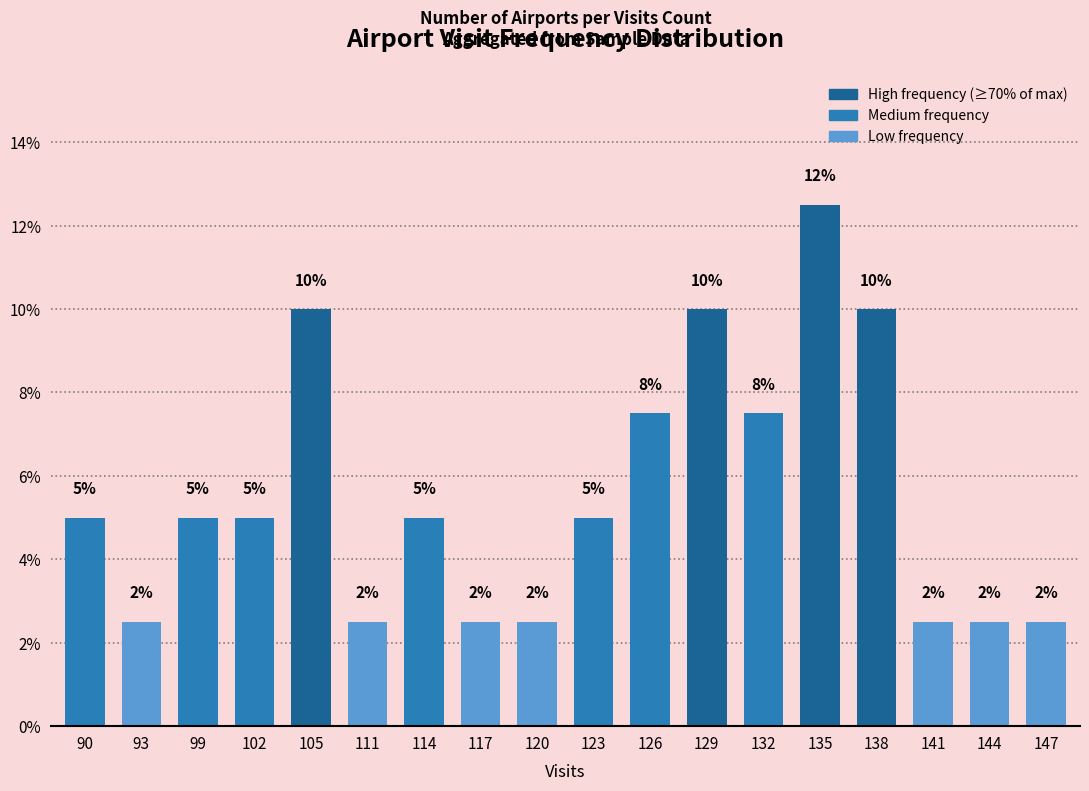

What is the ratio of the value at 147 to the value at 114?

0.5